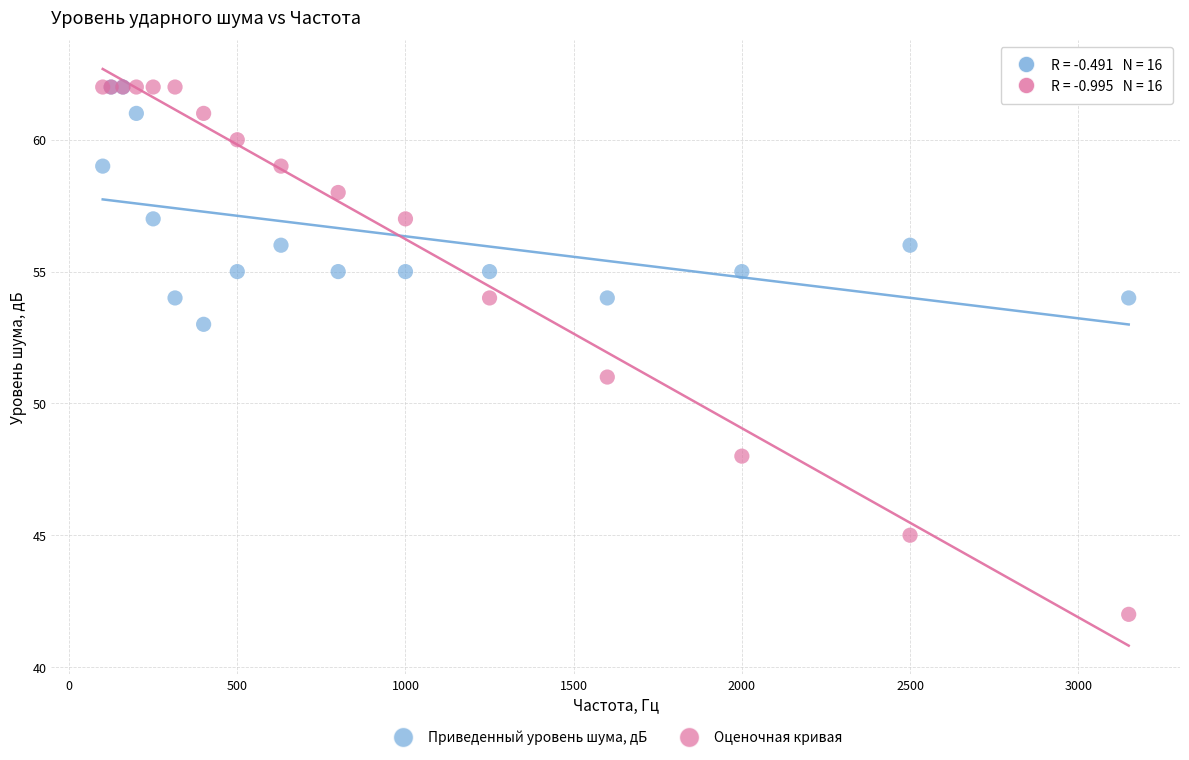

What are all the series names shown in the legend?

Приведенный уровень шума, дБ, Оценочная кривая